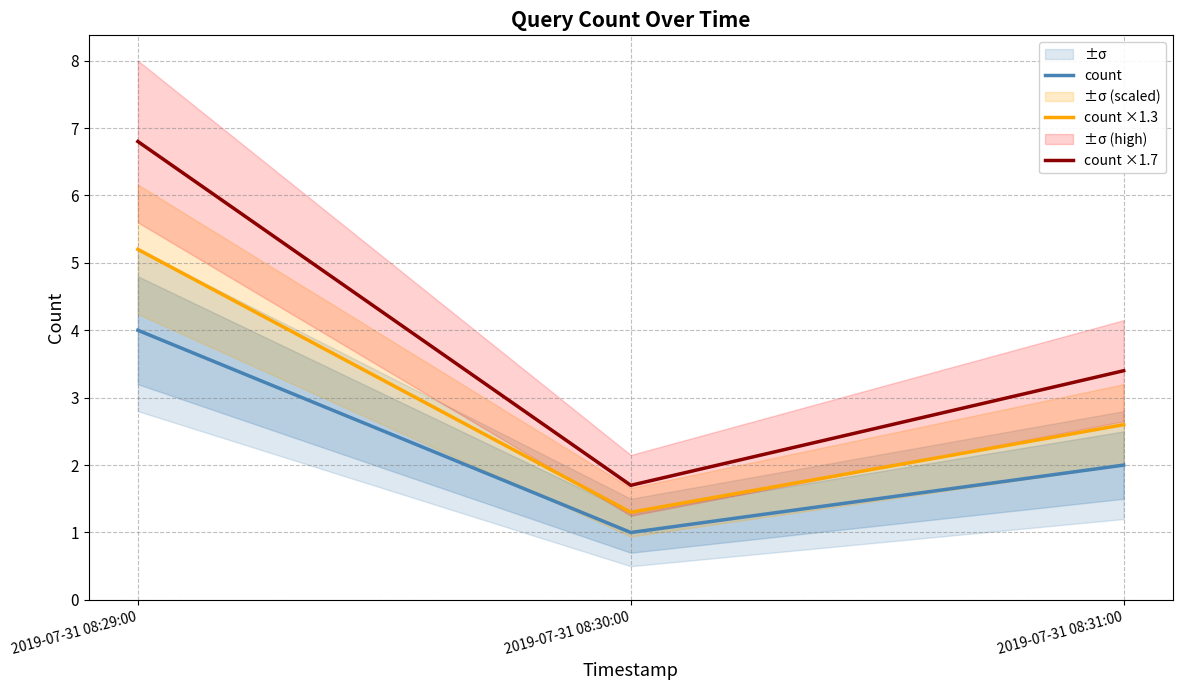

What is the sum of all count ×1.3 values?

9.1